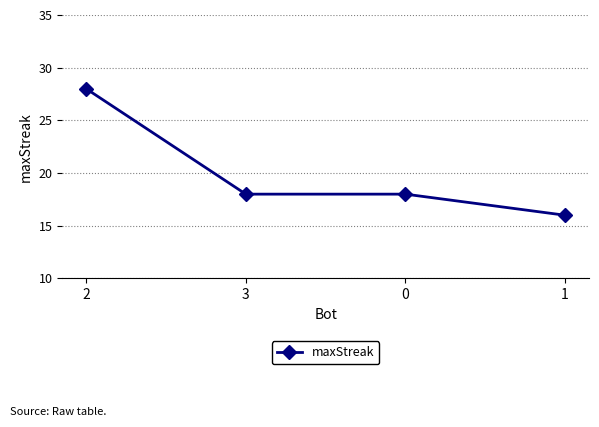

How many values are between 18 and 28?

3